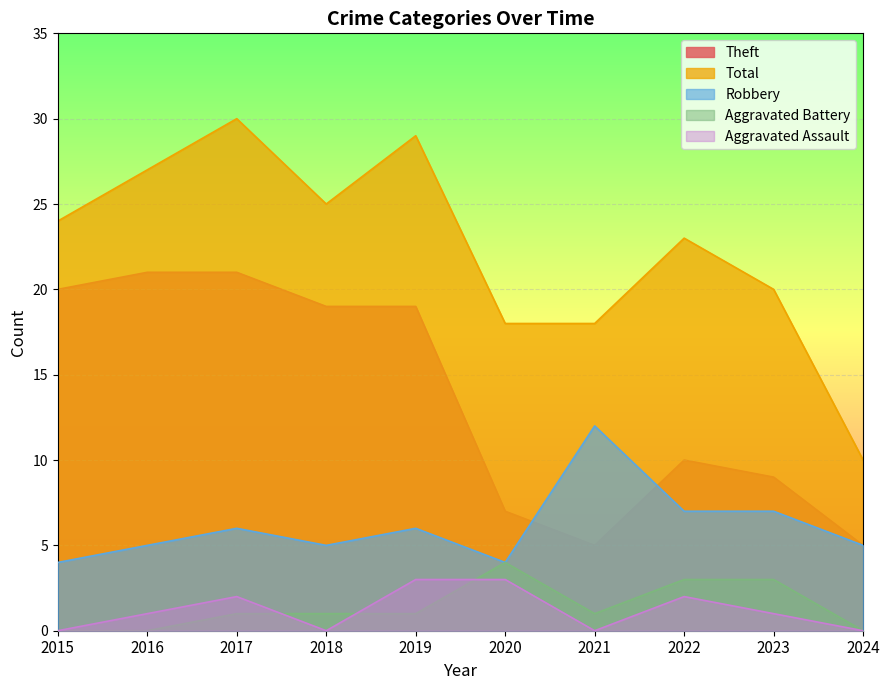

Which series changed the most between 2022 and 2024?

Total